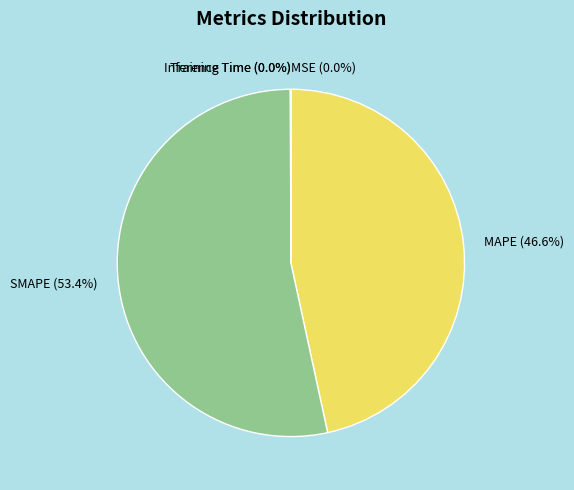

To the nearest percent, what is the average slice percentage?

20%